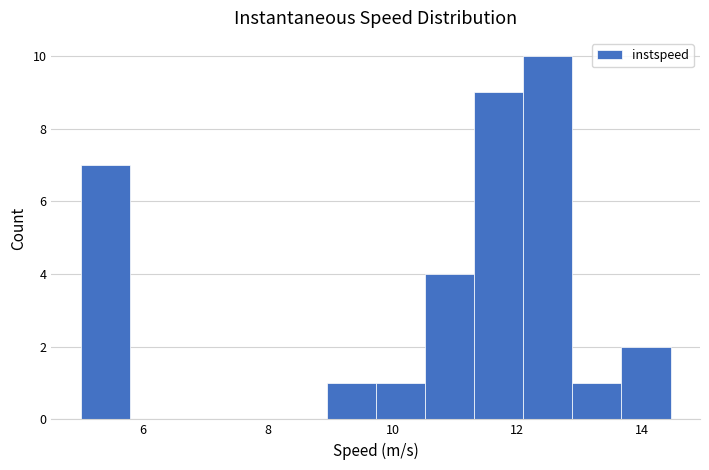

Around what value on the x-axis is the tallest bar? Give the approximate position of its centre, as read against the axis.

12.4